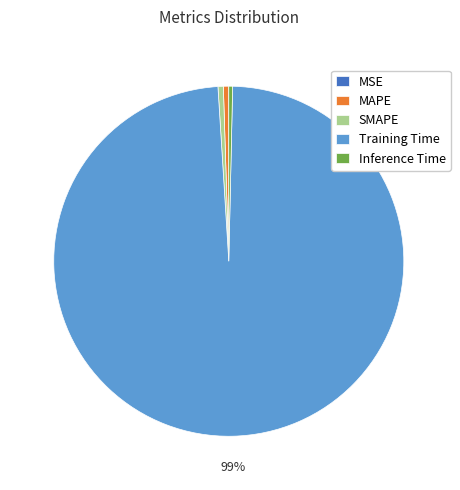

True or false: Inference Time accounts for 8% of the total.

False